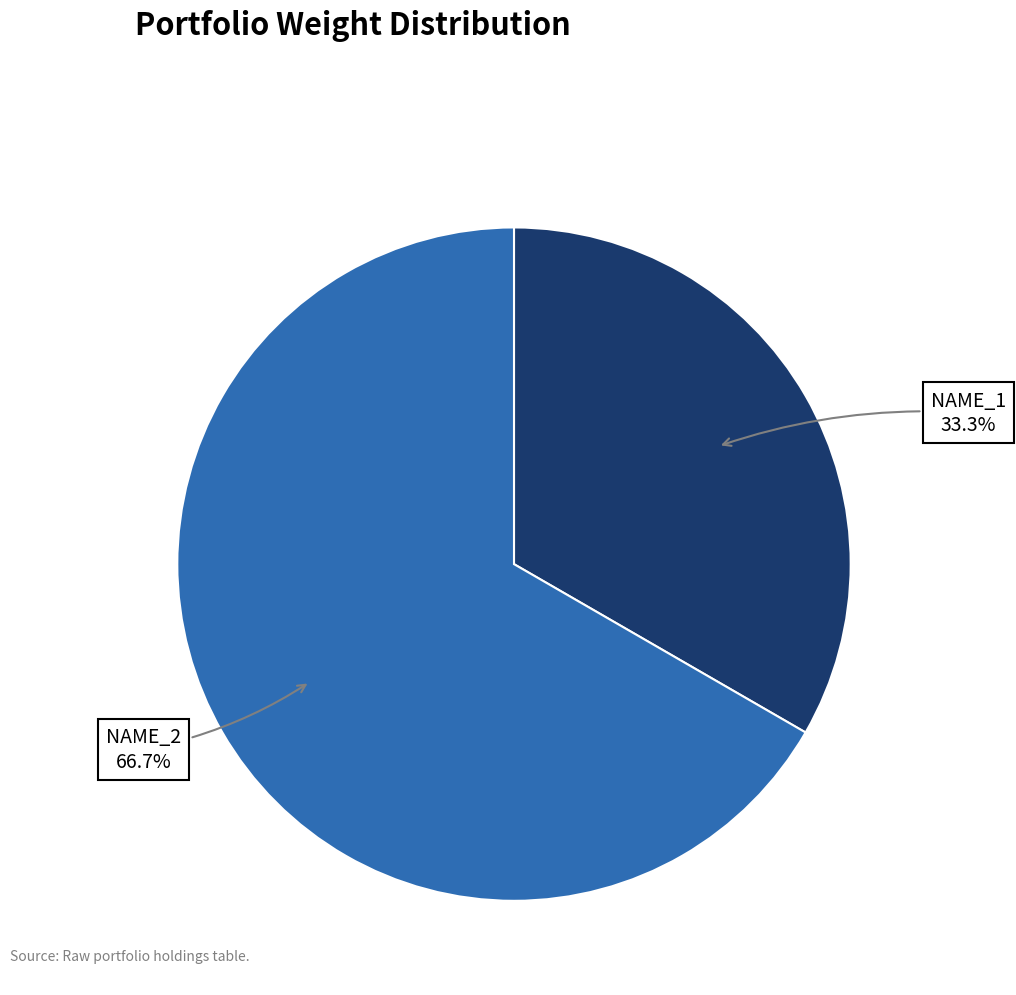

Is there a majority slice in this chart?

Yes